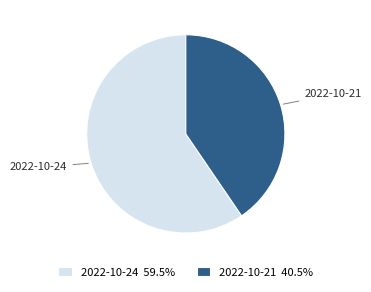

Which has a higher value, 2022-10-24 or 2022-10-21?

2022-10-24